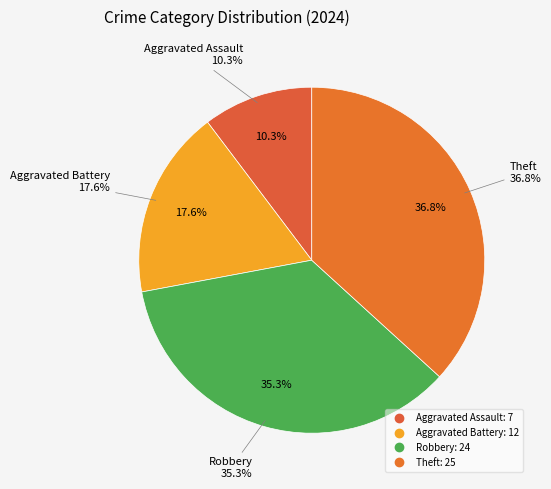

Does Theft account for over 50% of the chart?

No